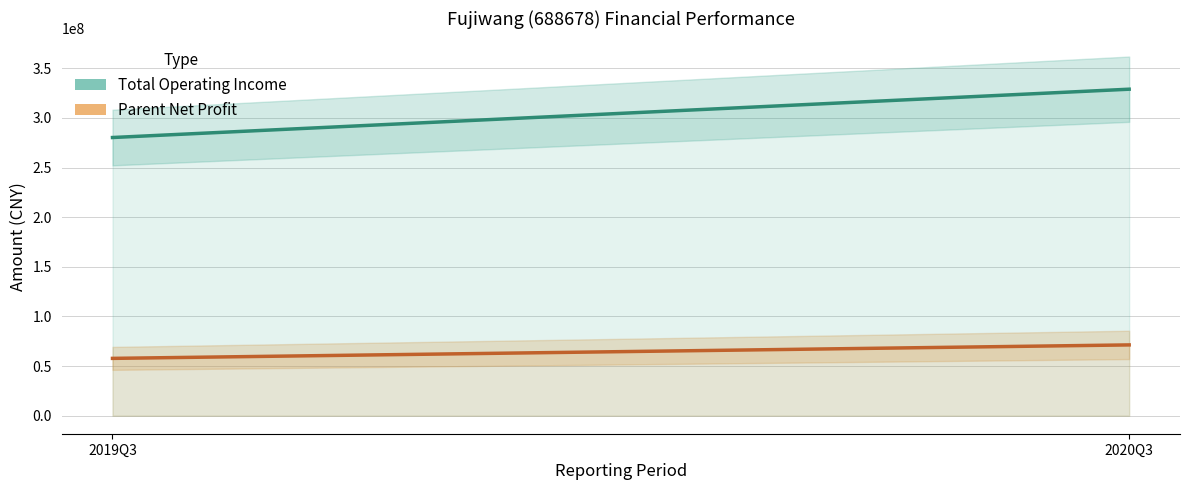

Is the value of Total Operating Income at 2020Q3 greater than the value of Parent Net Profit at 2019Q3?

Yes